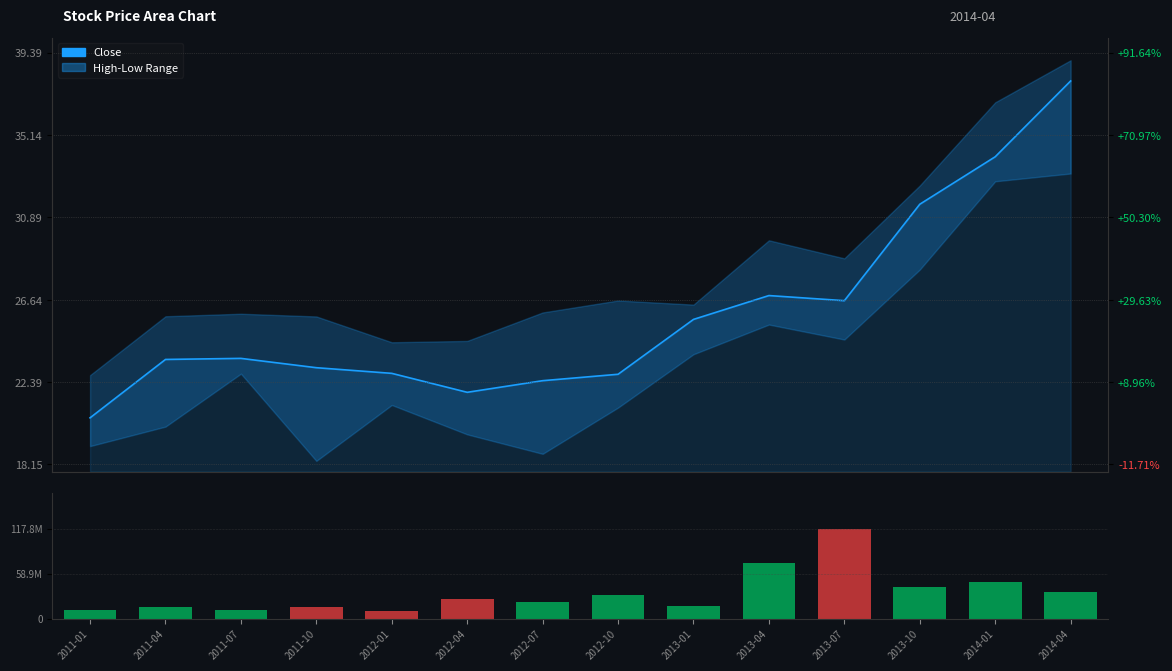

At how many categories does at least one series exceed 63726199?

2